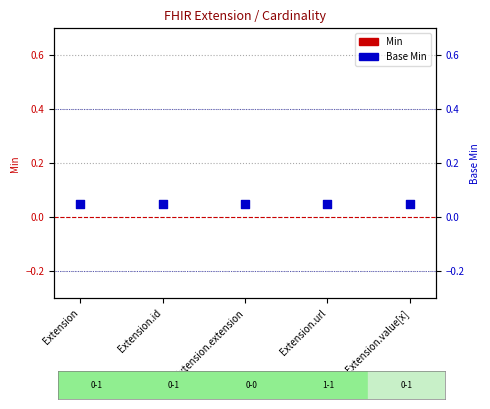

Which series has the widest spread of Y values?

Min